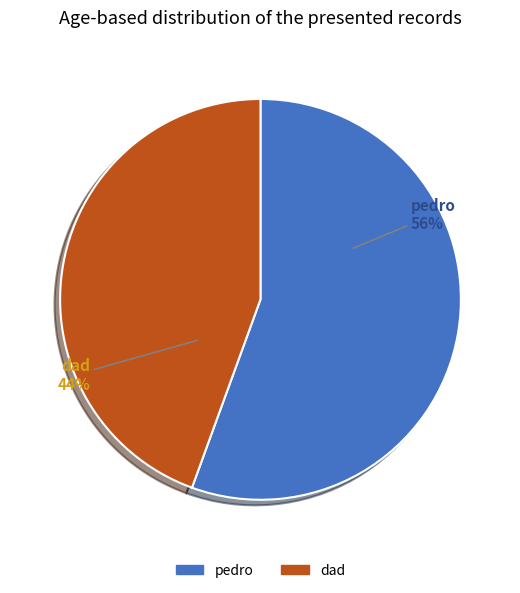

Combined, do dad and pedro account for over 50%?

Yes